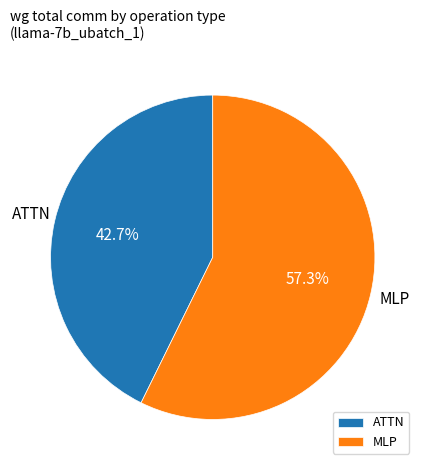

What portion of the pie excludes ATTN?

57.3%